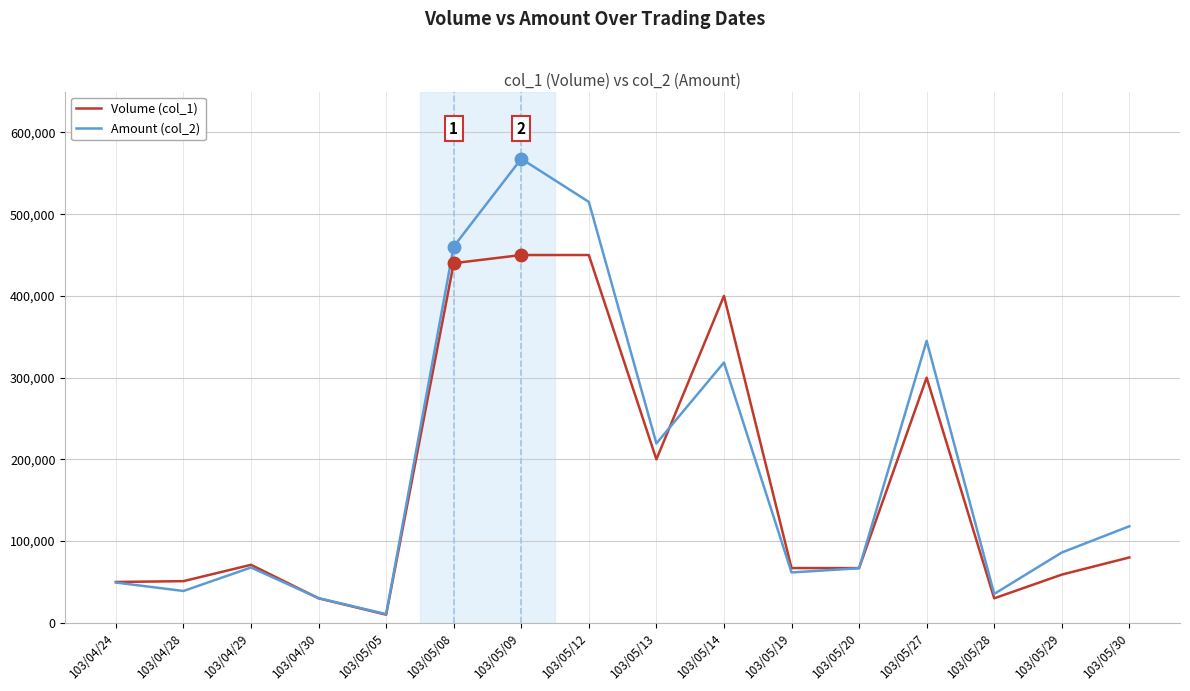

Which series has the widest spread of values?

Amount (col_2)